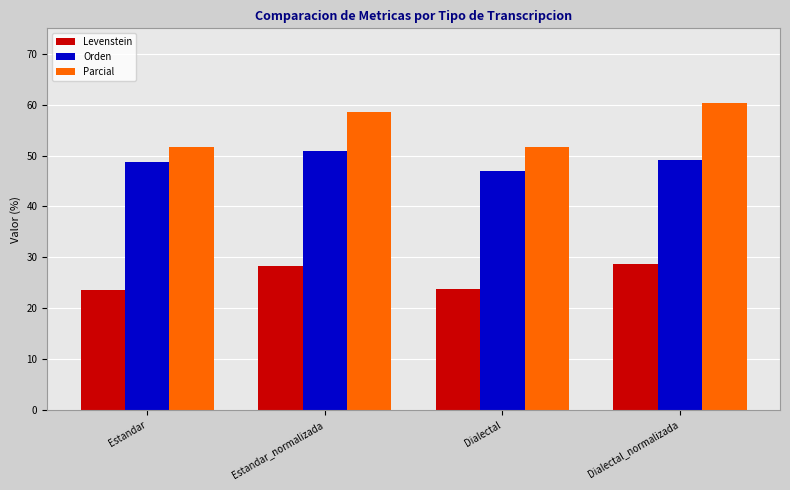

Rank the series by their average value, from highest to lowest.

Parcial, Orden, Levenstein